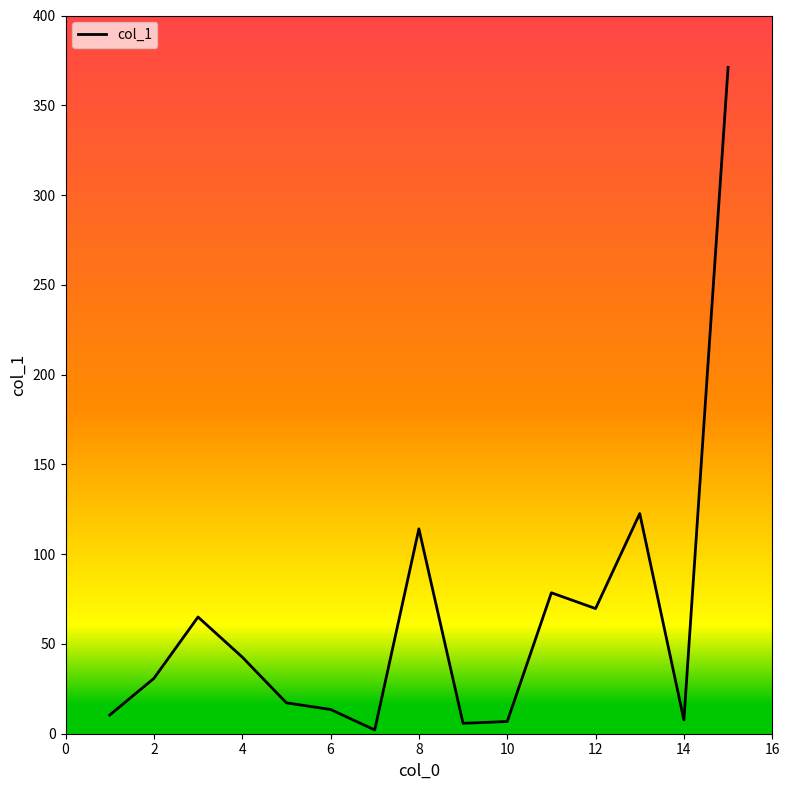

What is the maximum value shown in the chart?

371.1